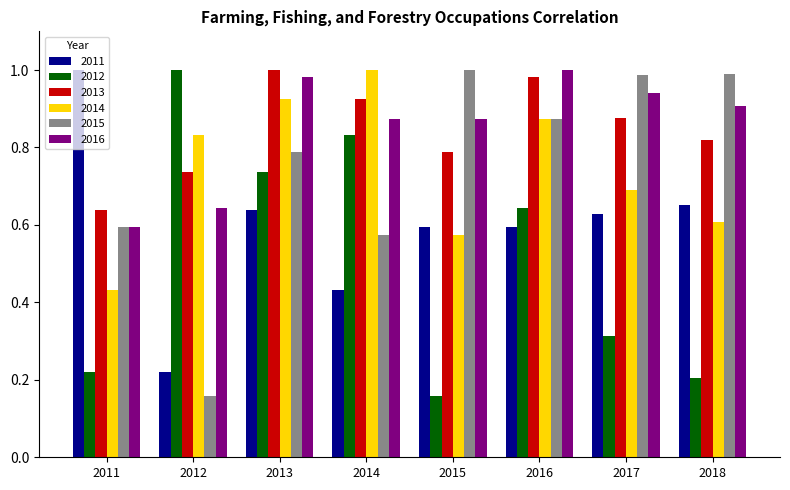

Rank the series at 2013 from lowest to highest value.

2011, 2012, 2015, 2014, 2016, 2013